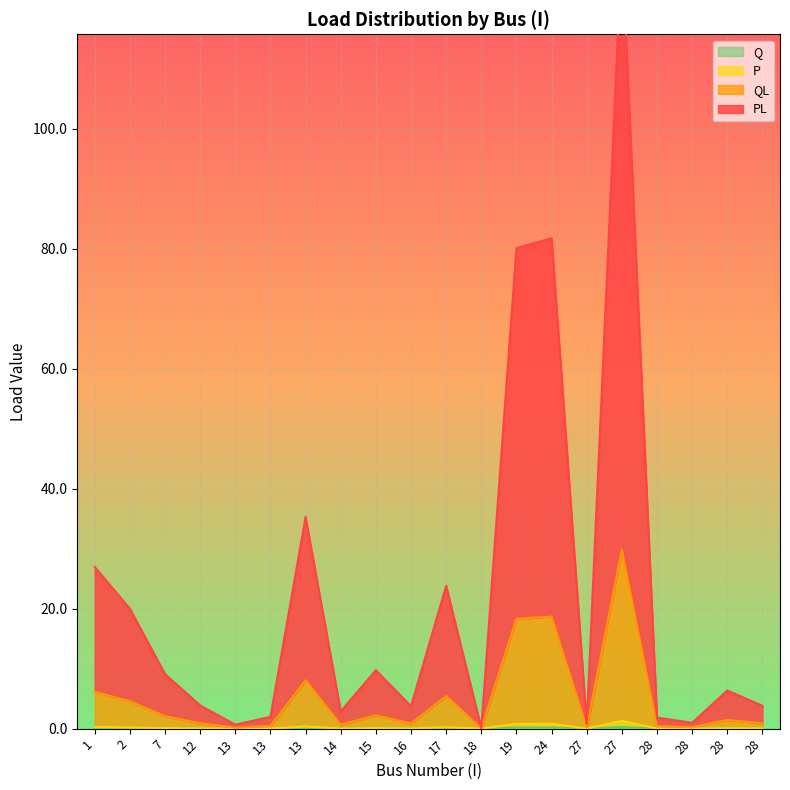

At which category does the chart reach its minimum across all series?

18